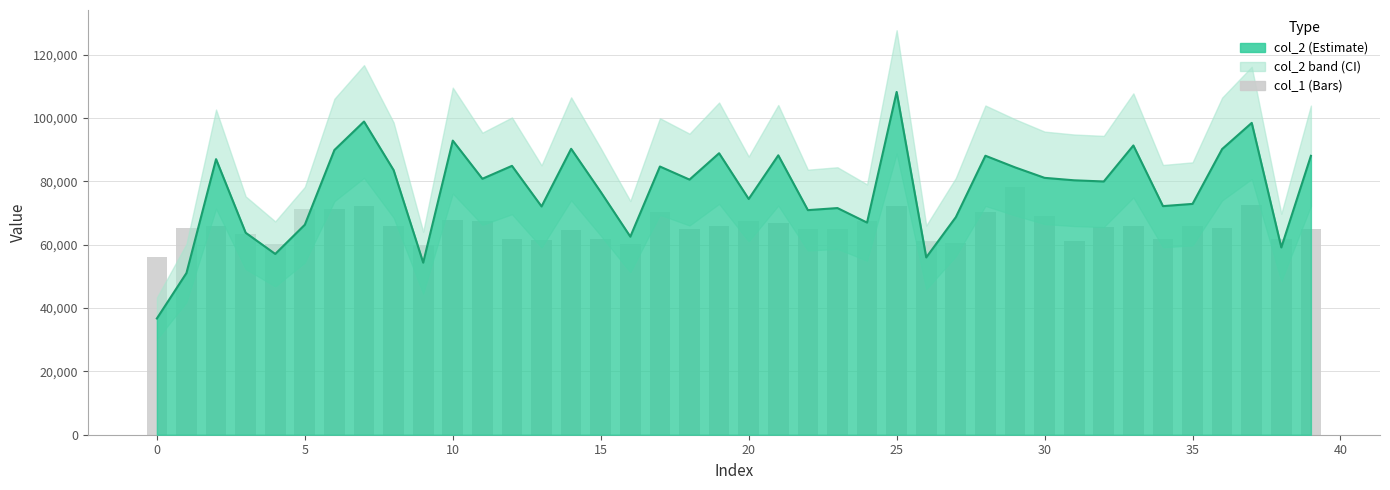

What is the sum of the col_1 values at 26 and 25?

132240